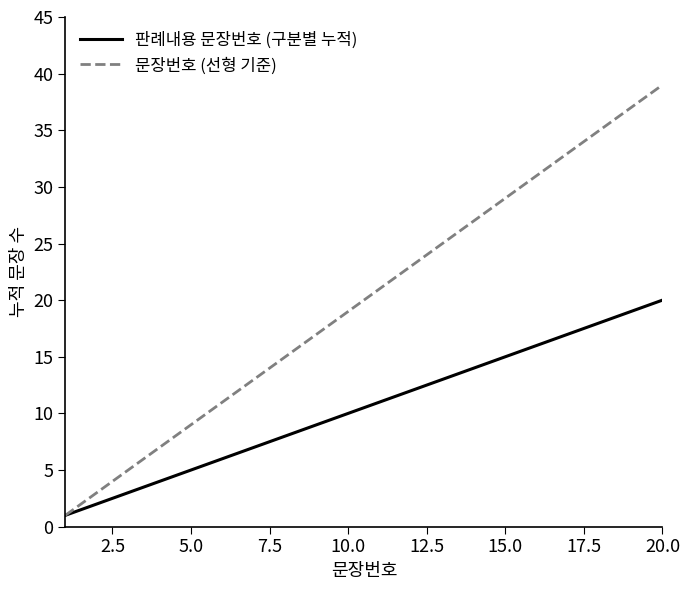

List the series in order of their overall mean, lowest first.

판례내용 문장번호 (구분별 누적), 문장번호 (선형 기준)